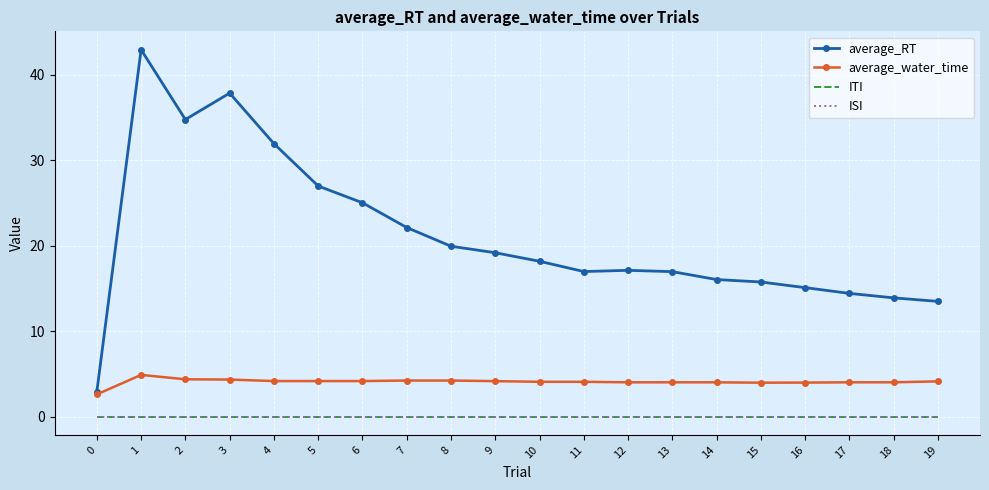

Rank the series at 12 from lowest to highest value.

ITI, ISI, average_water_time, average_RT